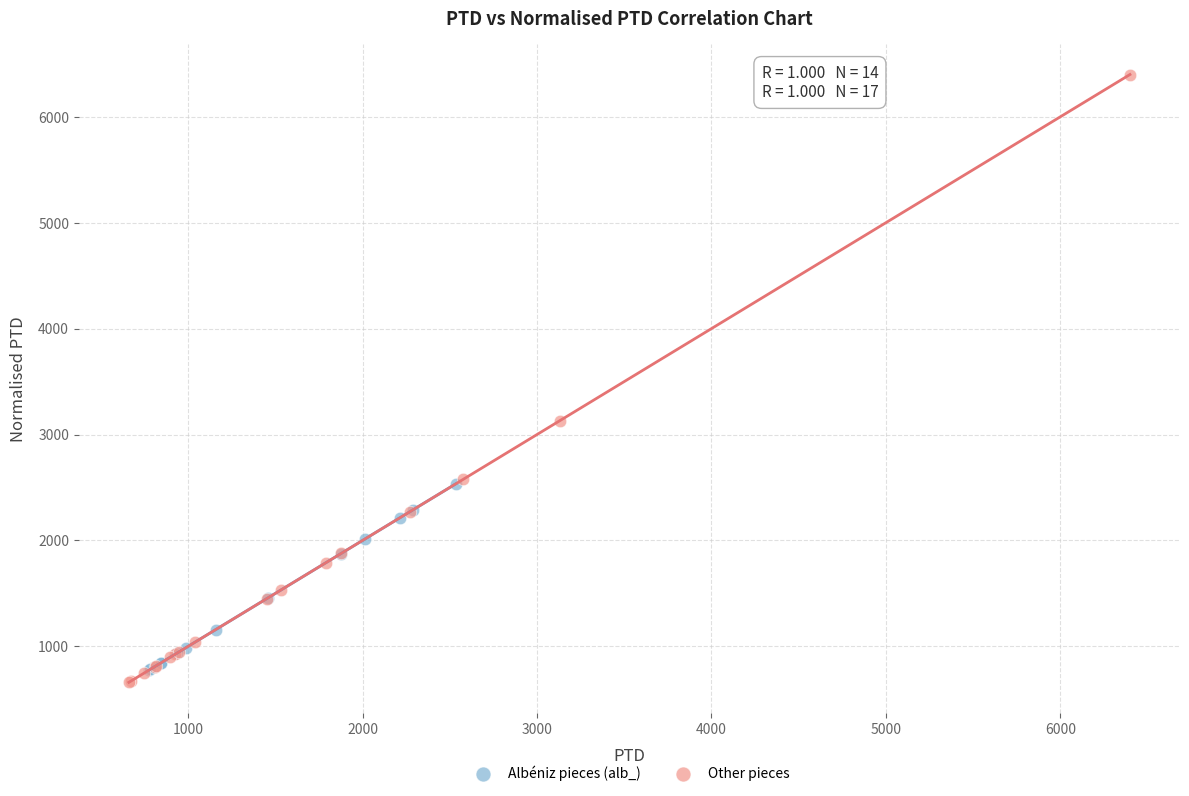

Which series reaches the maximum Y coordinate?

Other pieces